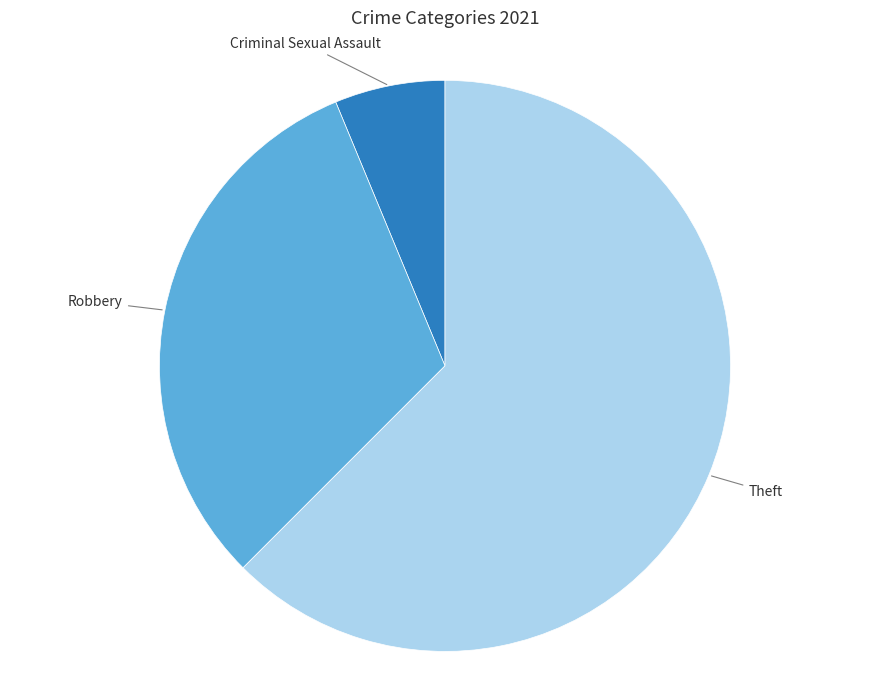

The Theft slice represents 51% of the pie. True or false?

False